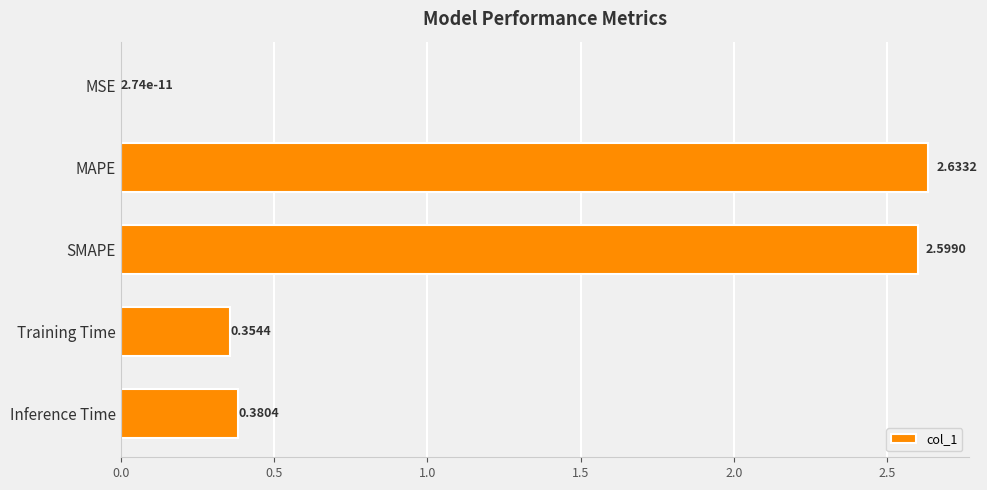

Which label corresponds to the largest value in the chart?

MAPE